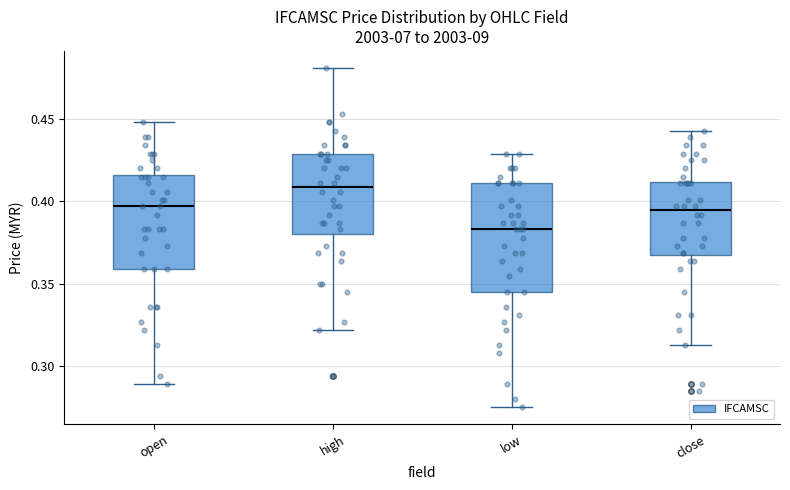

Reading left to right, transcribe this box plot: for each box, give where its median line is, the range the box spans, and where its two whiskers end, as read against the y-axis. The values are not printed on the chart, so give them approximately, as read against the axis.

open: median 0.395, box 0.360 to 0.415, whiskers 0.290 to 0.450
high: median 0.410, box 0.380 to 0.430, whiskers 0.320 to 0.480
low: median 0.385, box 0.345 to 0.410, whiskers 0.275 to 0.430
close: median 0.395, box 0.370 to 0.410, whiskers 0.315 to 0.445